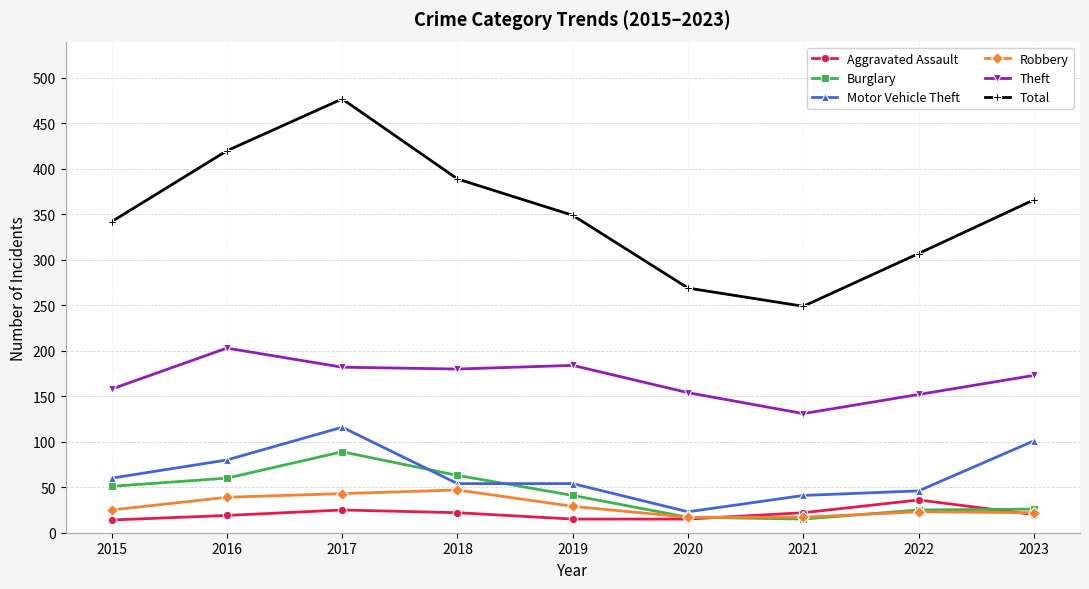

Count the number of data series in this chart.

6